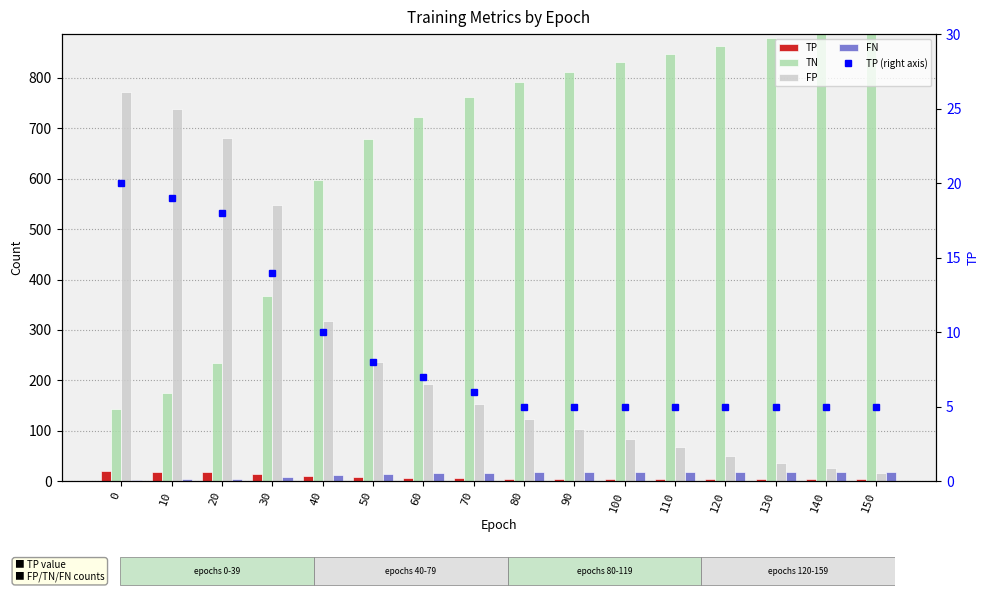

Is it true that FN equals 13 at 40?

True